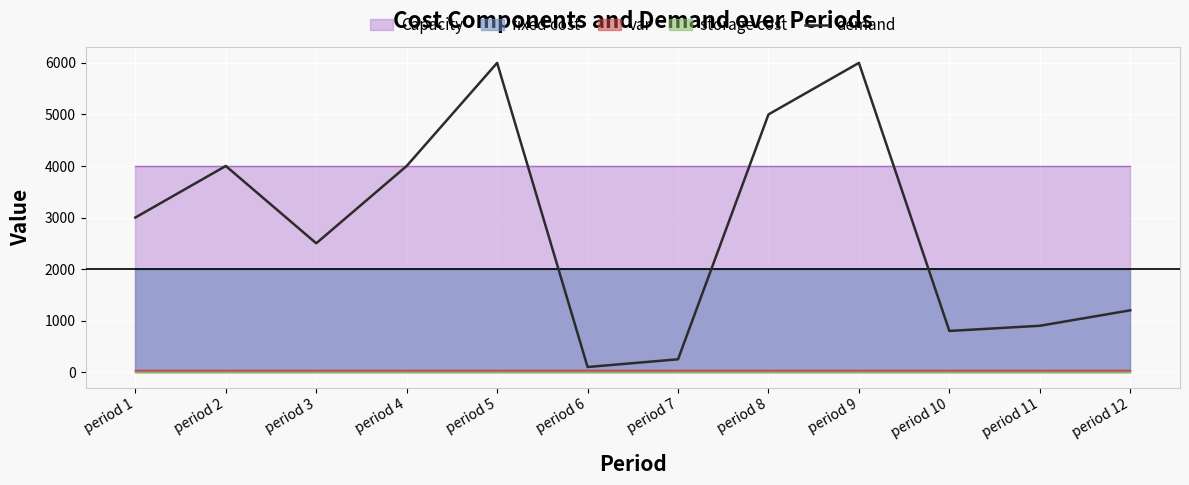

Does the chart display data point markers on the line(s)?

No